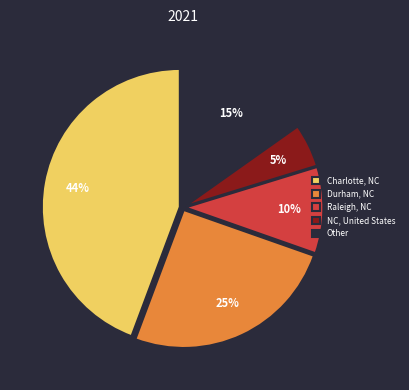

True or false: Other accounts for 3% of the total.

False